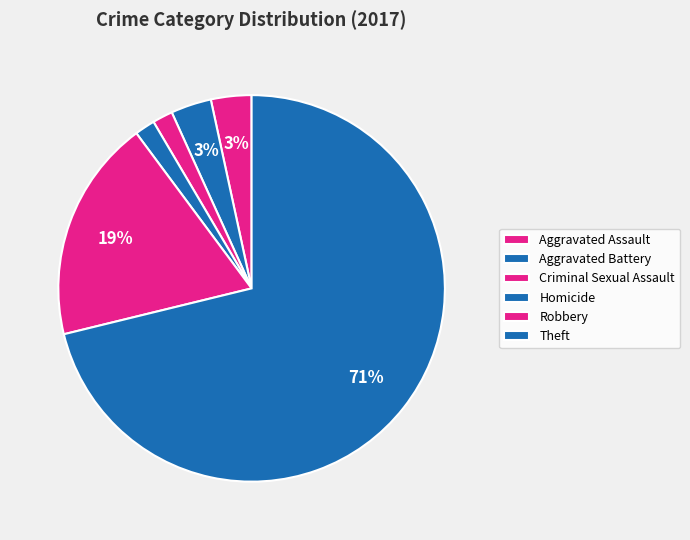

Which category has the smallest portion of the pie?

Criminal Sexual Assault